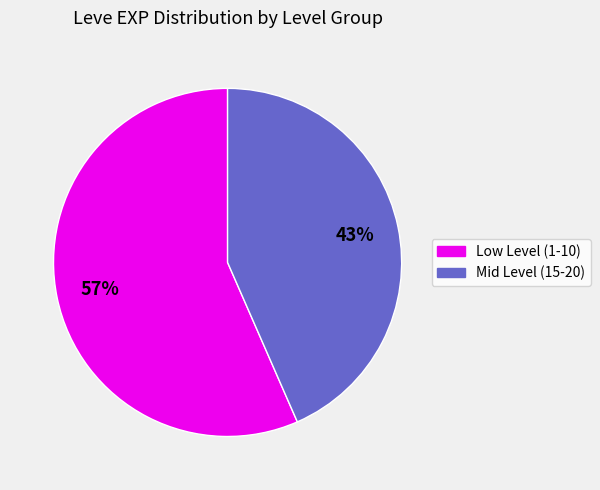

Does any single category account for the majority?

Yes